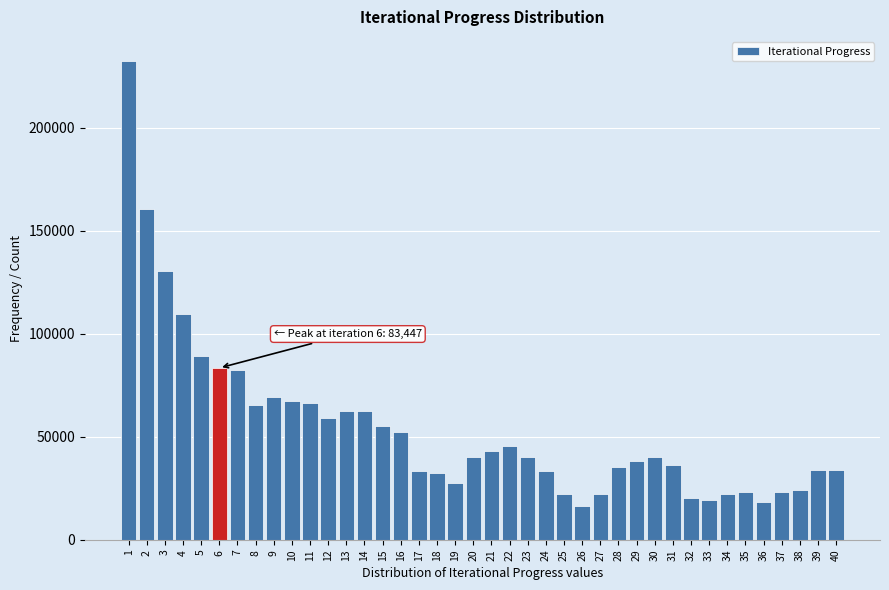

What is the ratio of the value at 4 to the value at 32?

5.4